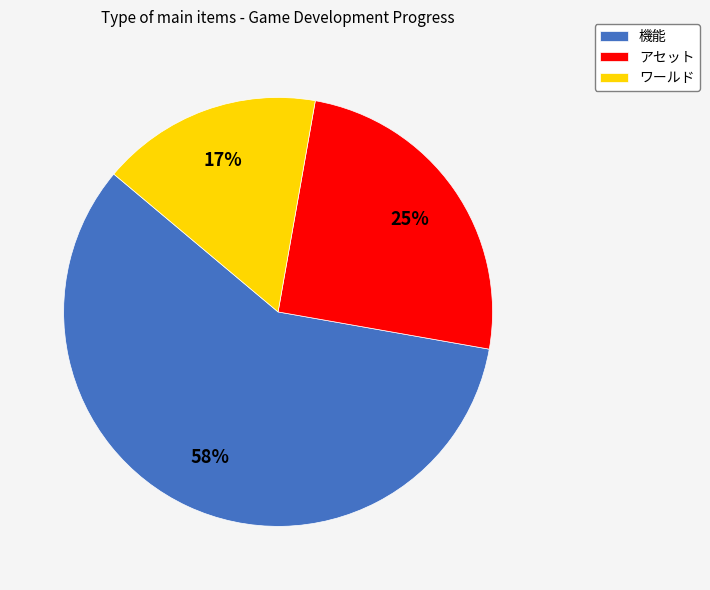

Is the sum of ワールド and アセット greater than half?

No